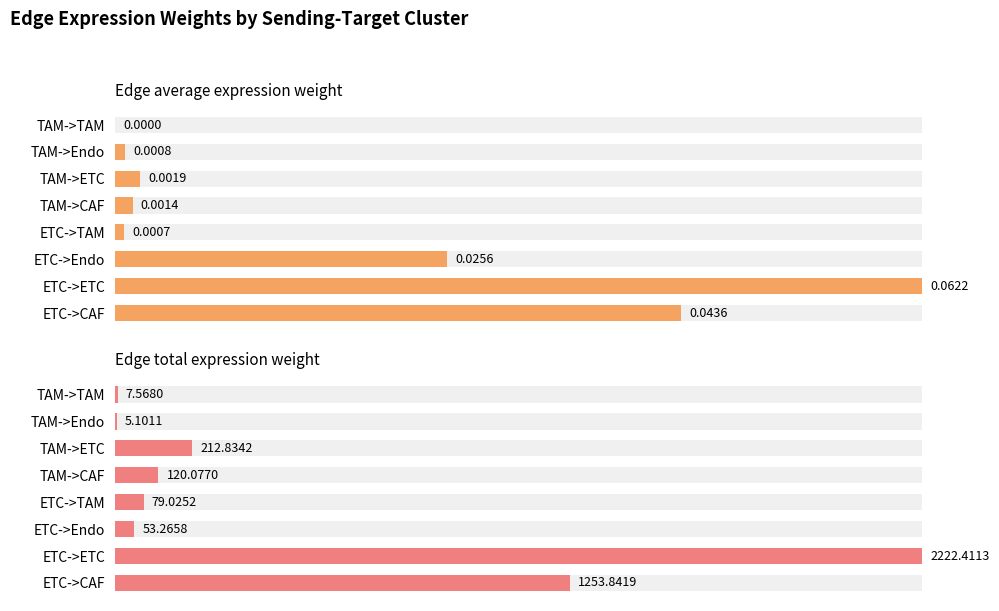

How many series are shown in this chart?

2